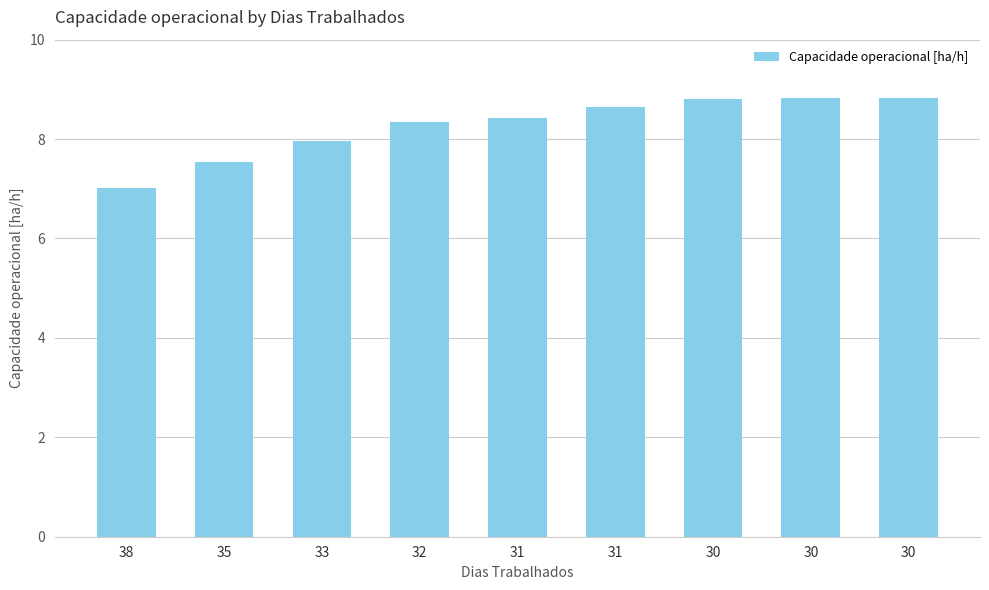

Reading left to right, transcribe all the data shown in this chart.

38=7.0	35=7.5	33=8.0	32=8.3	31=8.4	31=8.6	30=8.8	30=8.8	30=8.8